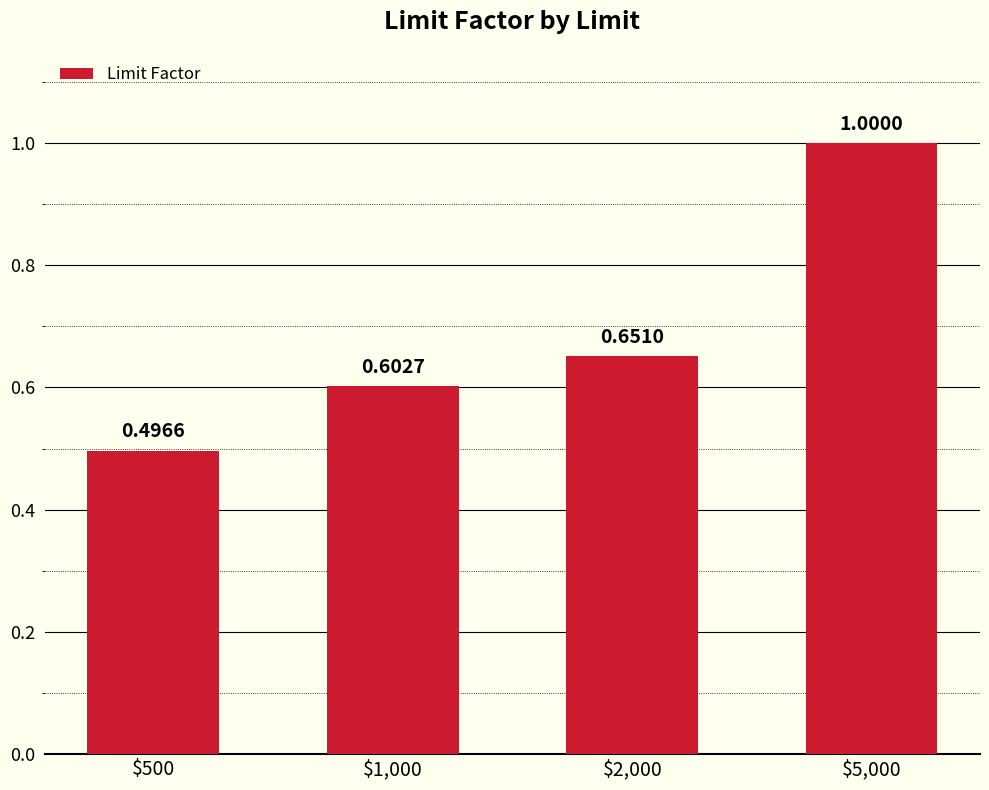

How many values are between 0 and 1?

4